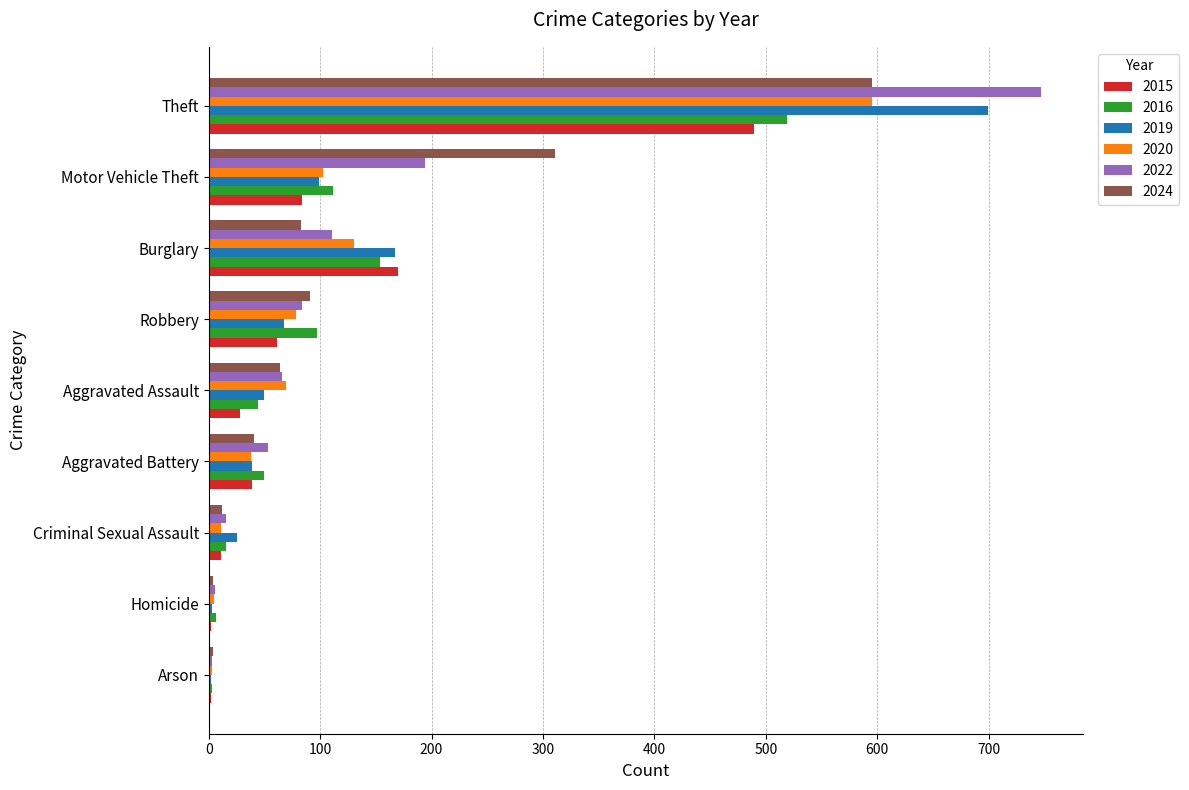

The value of 2024 at Aggravated Battery is 16. True or false?

False